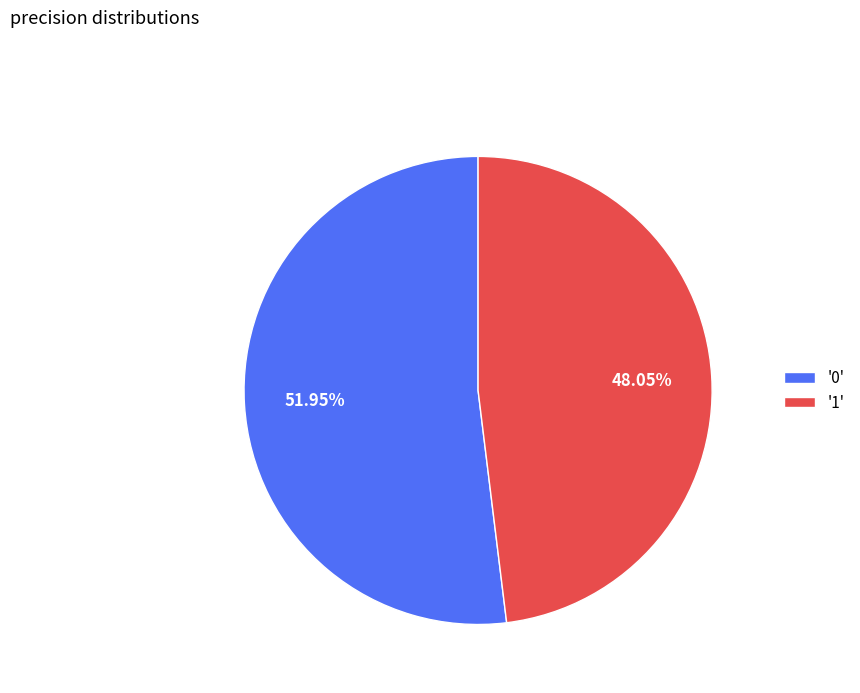

How many slices are in this pie chart?

2